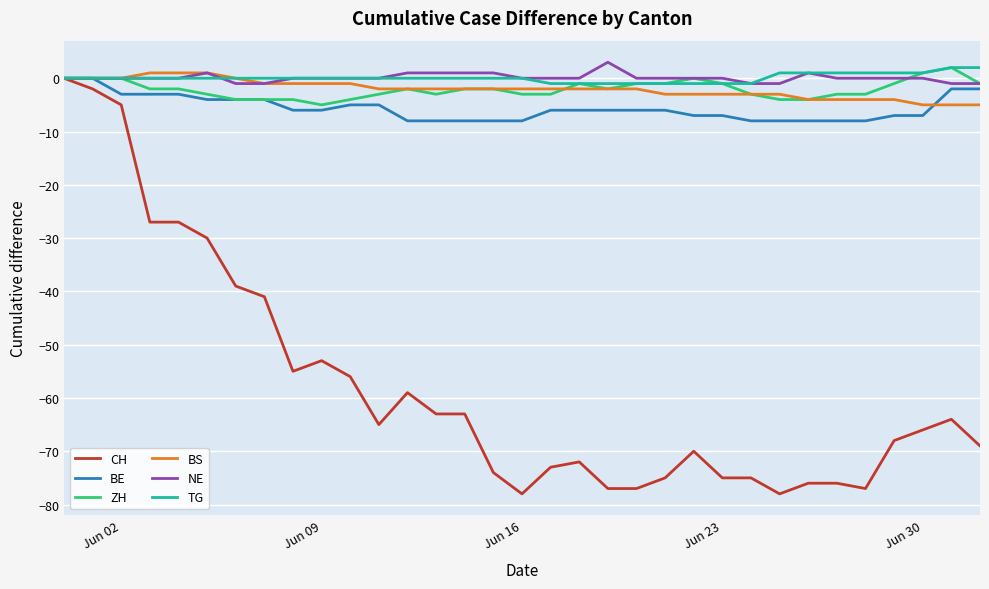

What is the minimum value for ZH?

-5